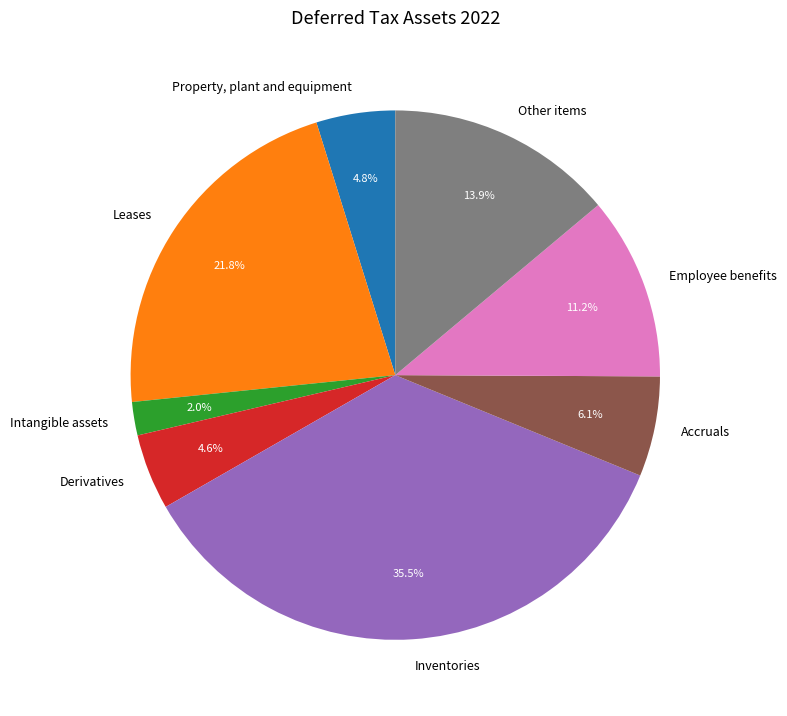

Is it true that Derivatives is 5% of the pie?

True